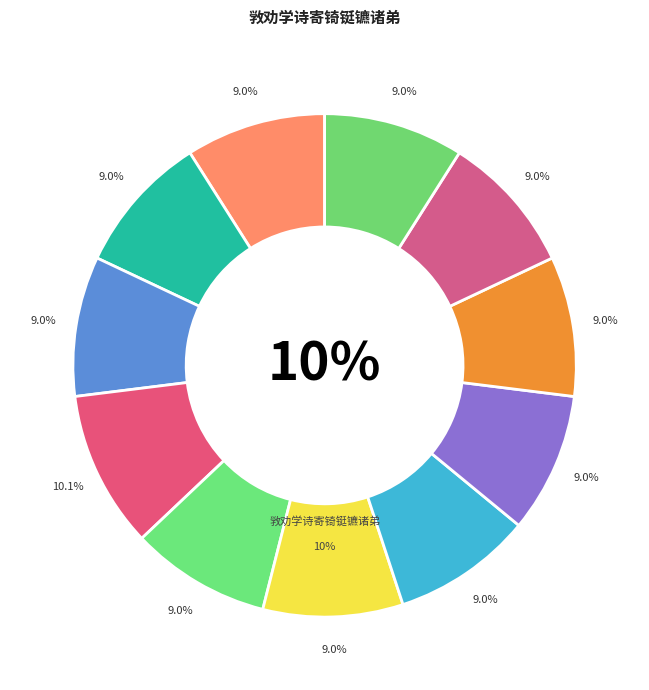

To the nearest percent, what percentage of the pie is 敩劝学诗寄锜铤镳诸弟 其八?

9%